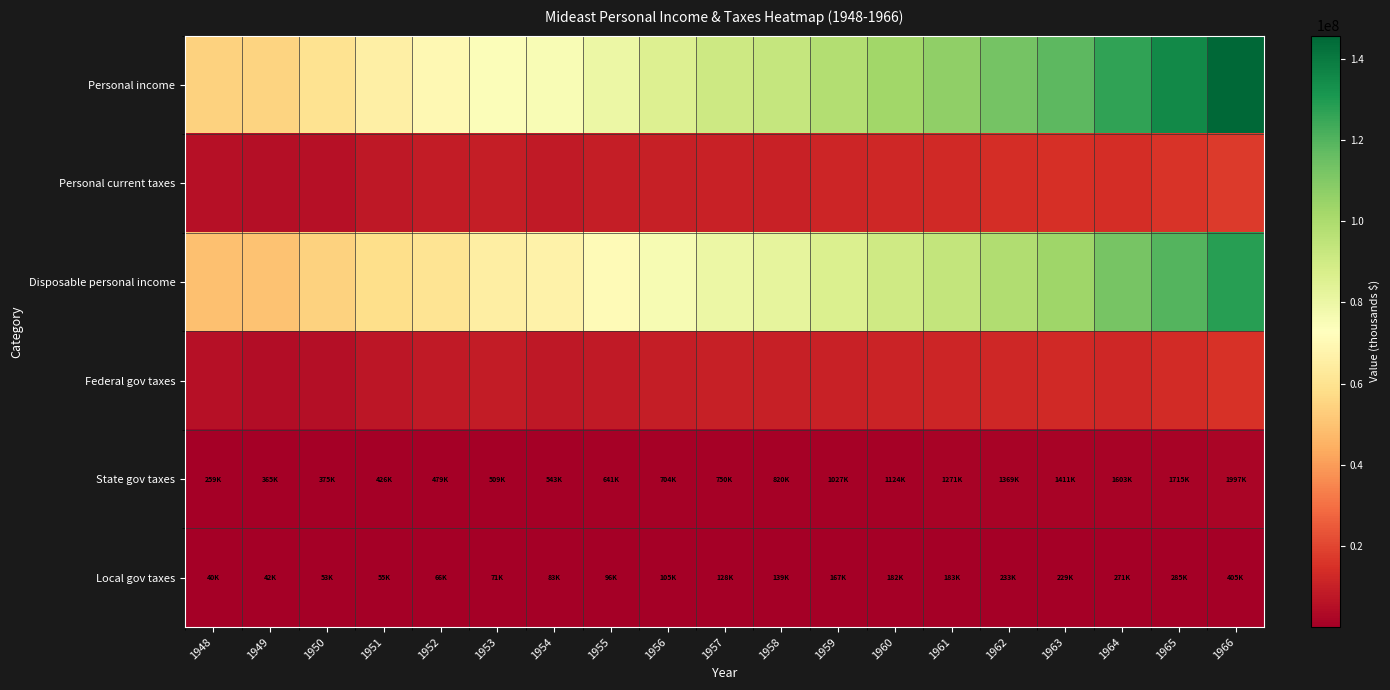

Which series has the largest range (max minus min)?

Personal income